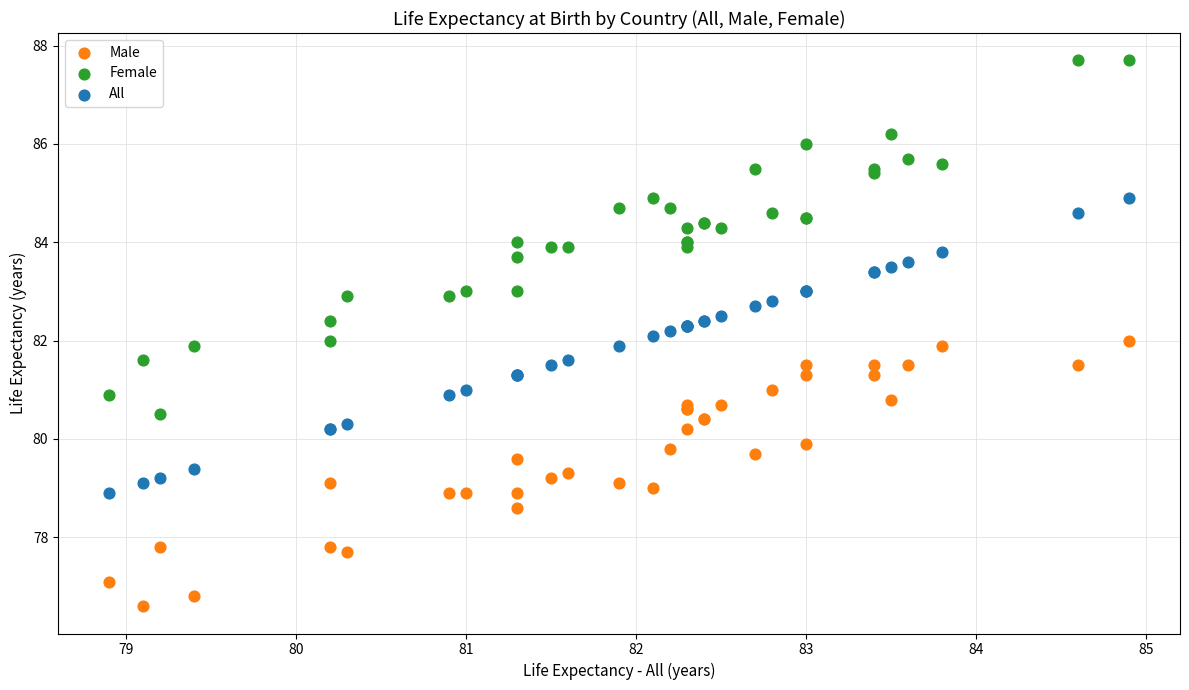

Which series contains the highest Y value?

Female